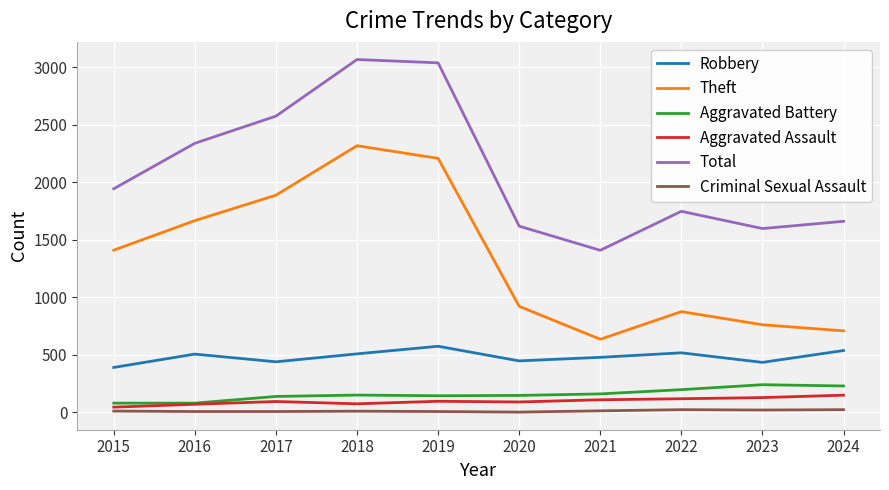

What is the minimum value shown in the chart?

3